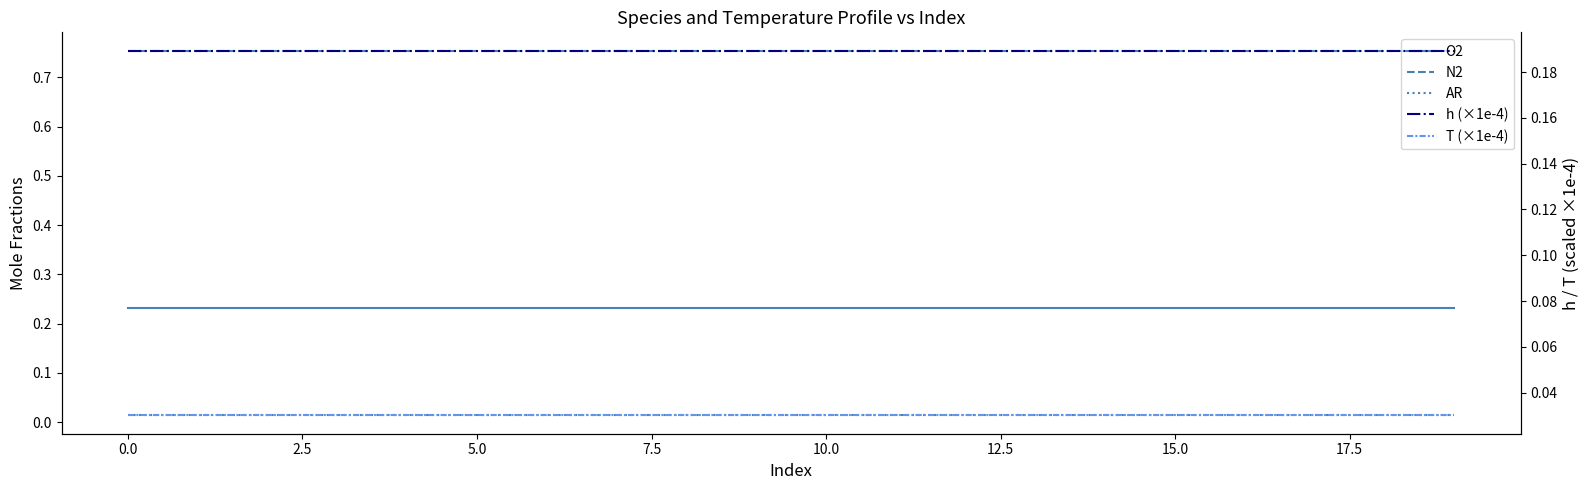

True or false: AR and T (×1e-4) intersect in this chart.

False